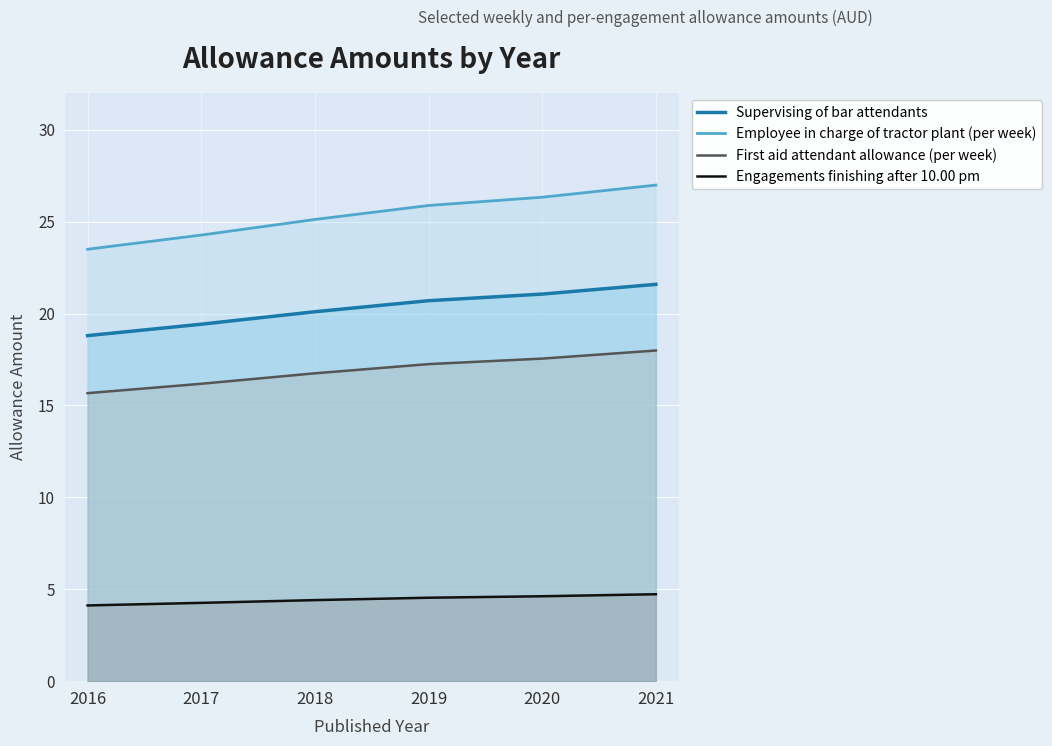

True or false: First aid attendant allowance (per week) has a value of 10.8 at 2021.

False